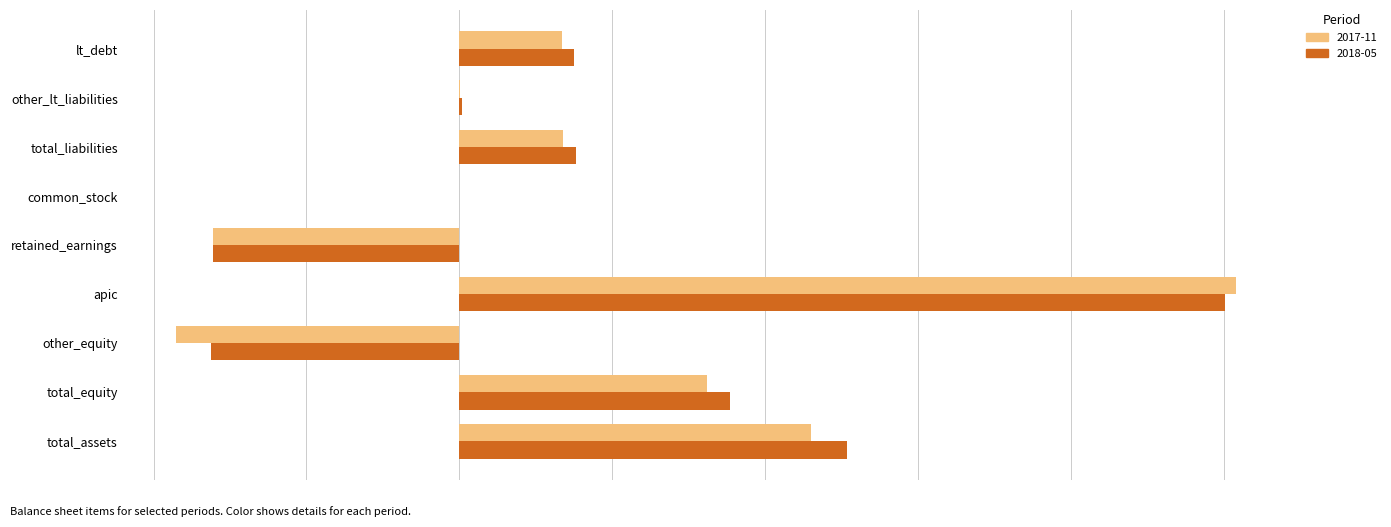

Which series has the widest spread of values?

2017-11